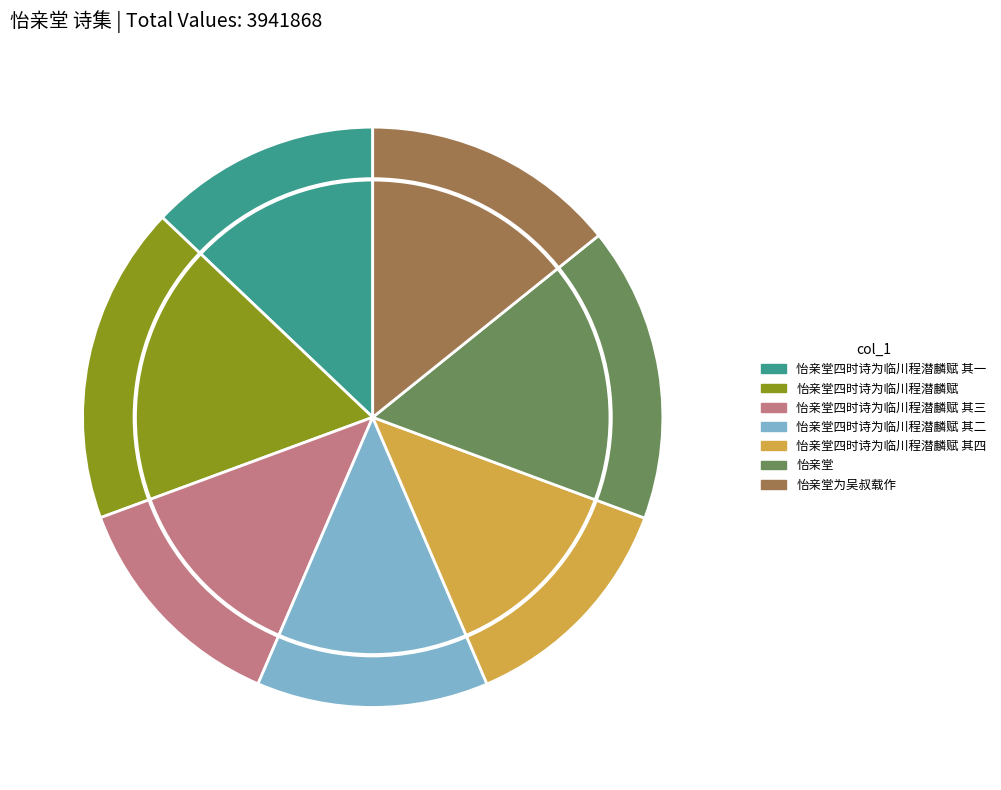

Which category has the biggest portion of the pie?

怡亲堂四时诗为临川程潜麟赋